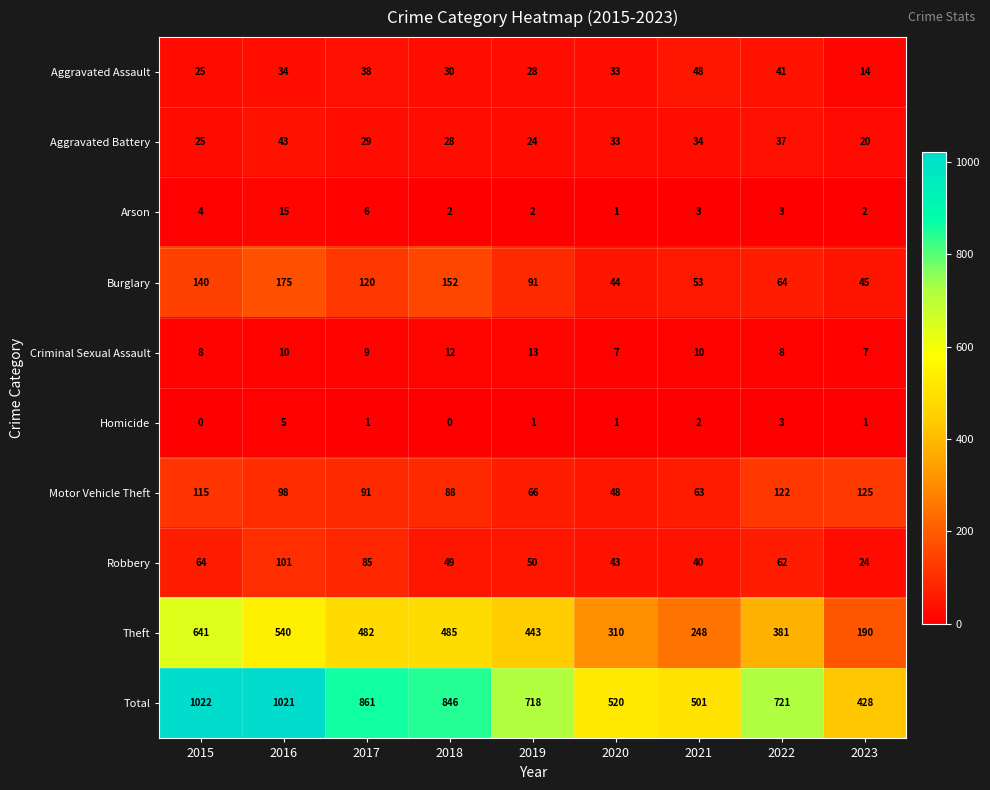

What is the difference between the highest and lowest values at 2022?

718